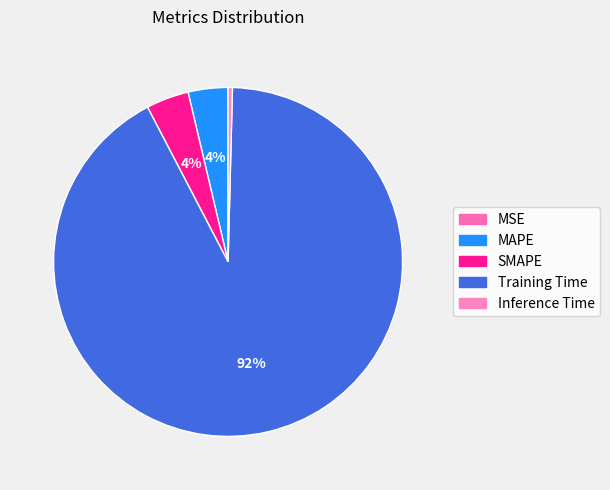

True or false: Training Time accounts for 78% of the total.

False